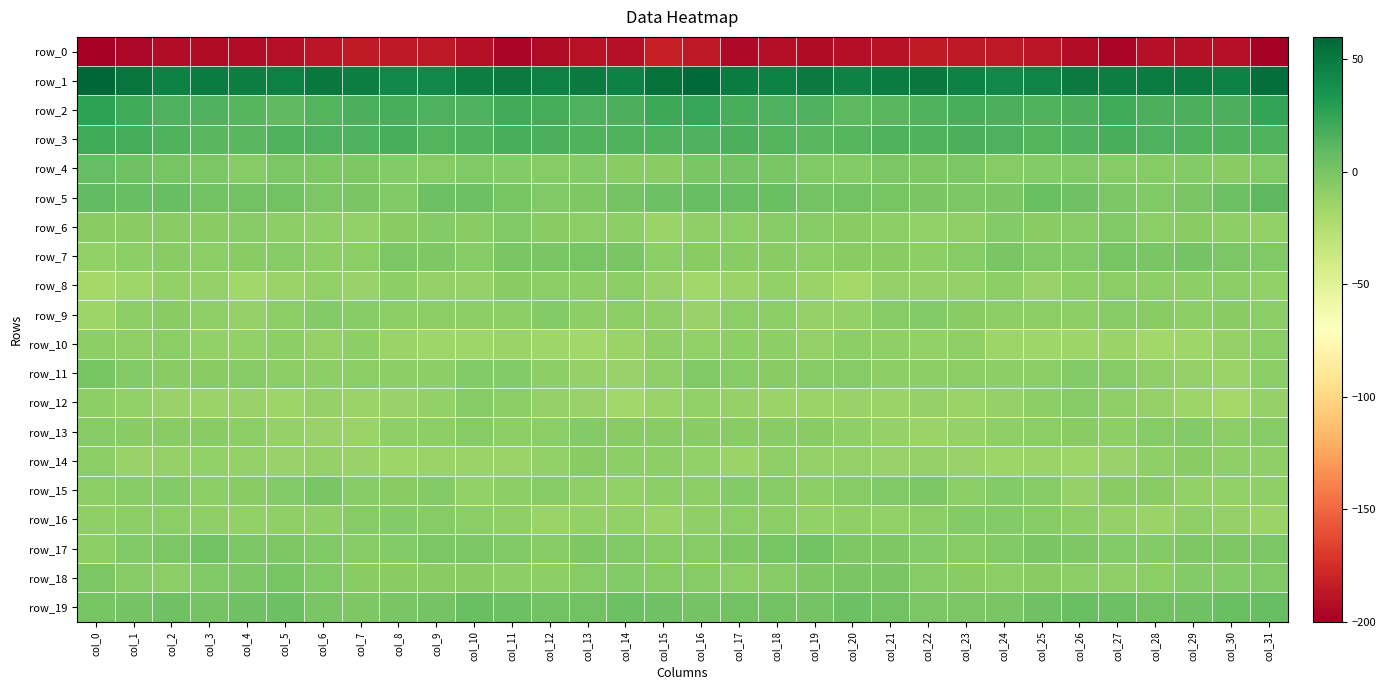

True or false: row_15 has a value of -2.0 at col_22.

False